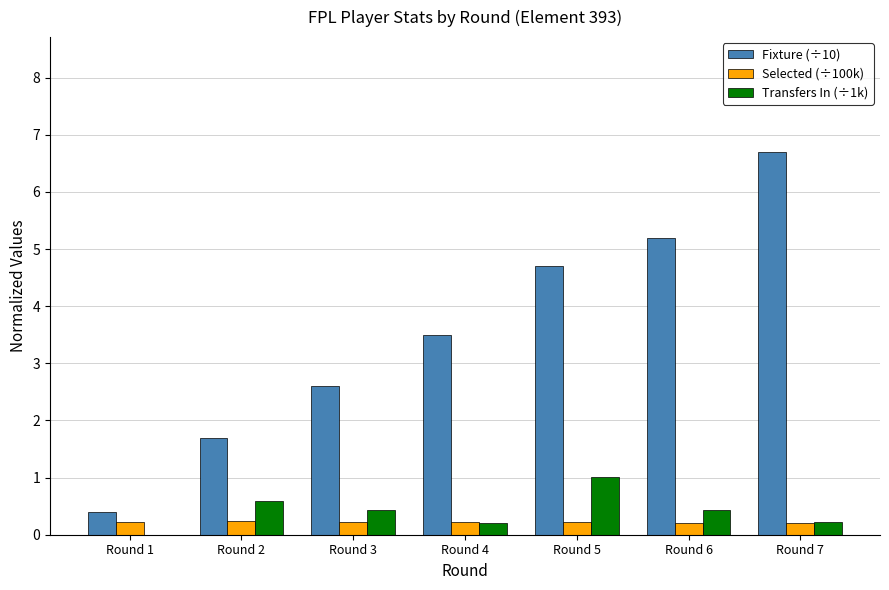

At which category does the chart reach its peak across all series?

Round 7